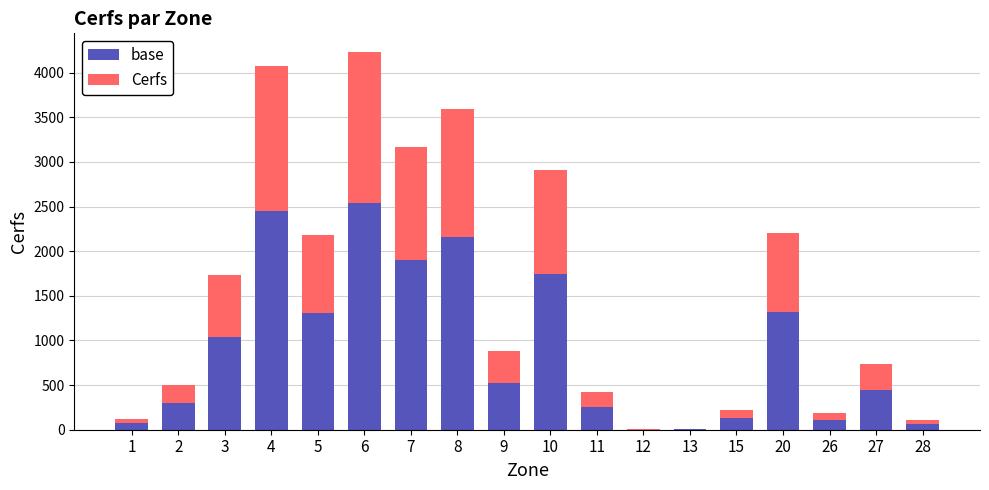

The value of base at 3 is 1042.2. True or false?

True